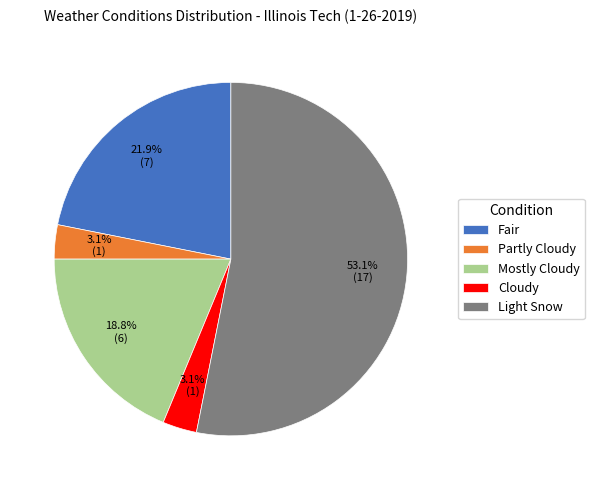

Count the number of slices in the pie.

5